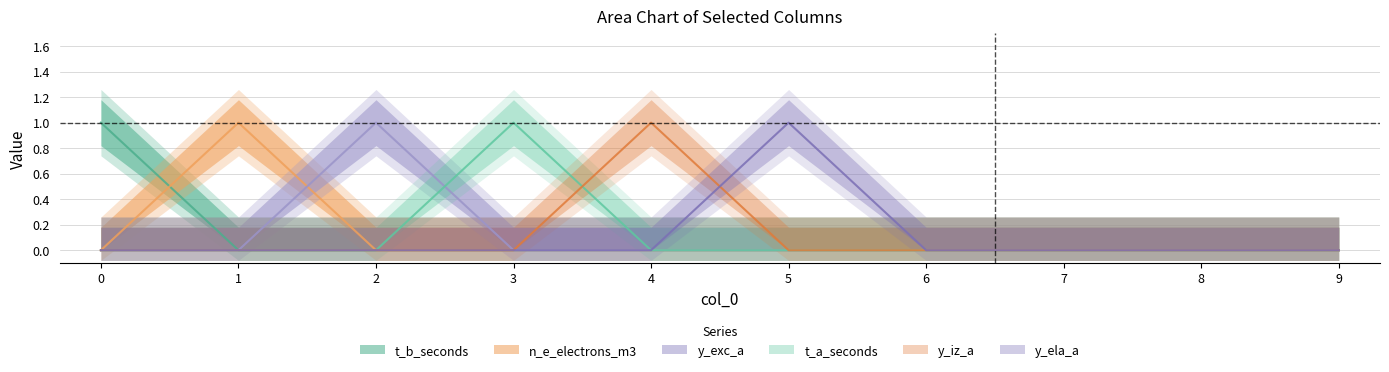

The value of y_iz_a at 8 is 1. True or false?

False